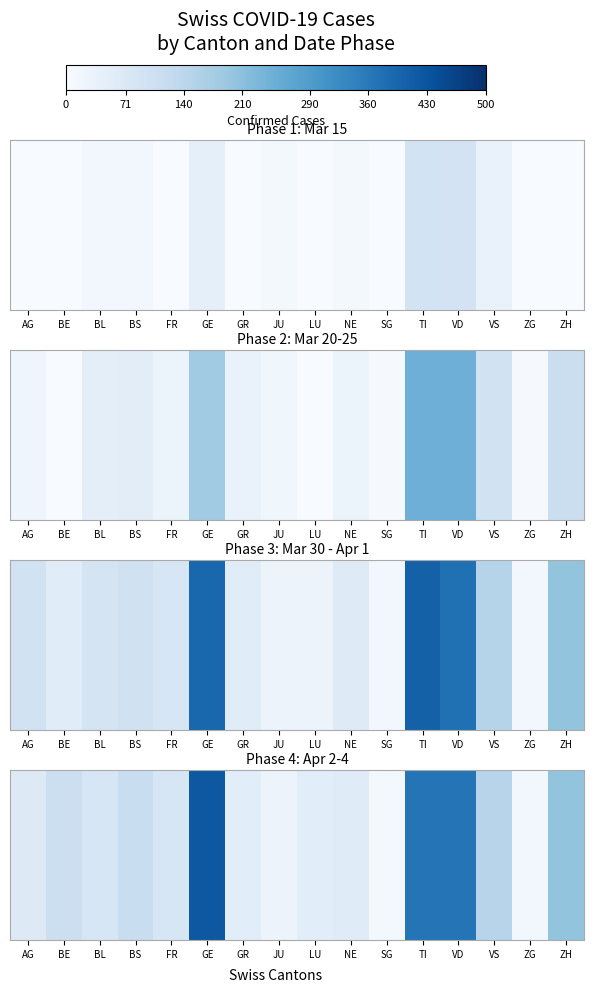

Is it true that the value at NE is 12.5?

False